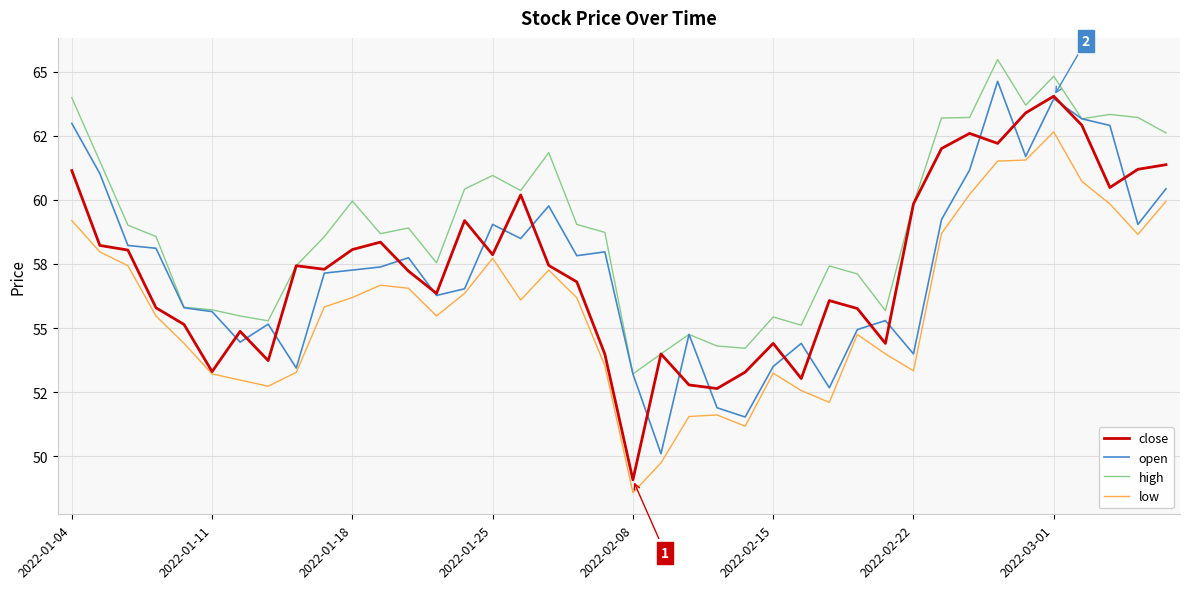

Is this an area chart (filled region under the line)?

No